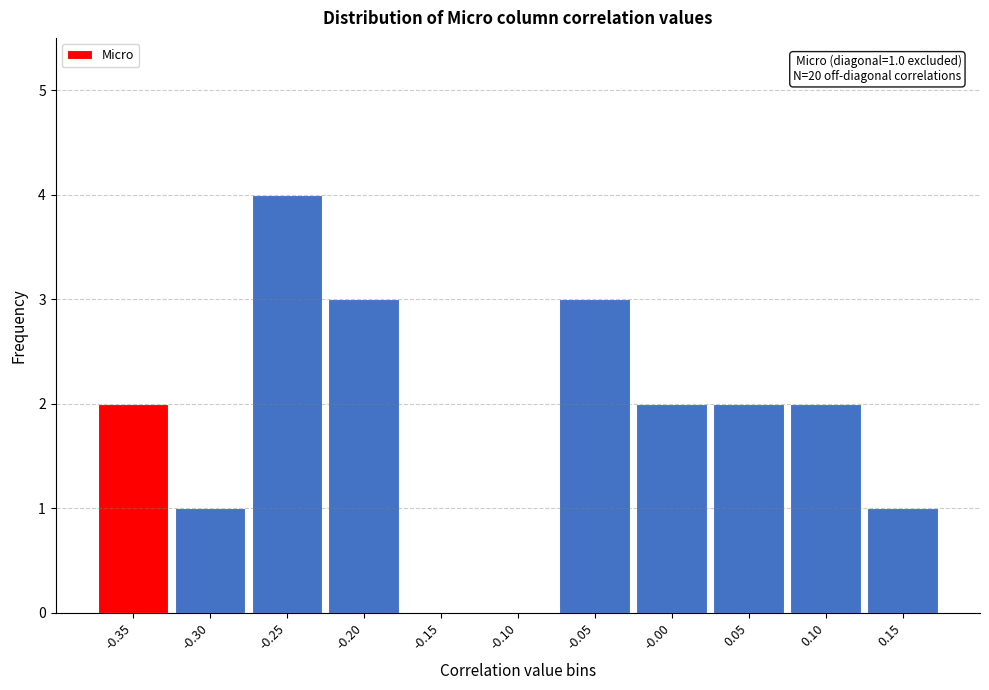

Reading right to left, extract all data points from this chart.

0.15=1	0.10=2	0.05=2	-0.00=2	-0.05=3	-0.10=0	-0.15=0	-0.20=3	-0.25=4	-0.30=1	-0.35=2